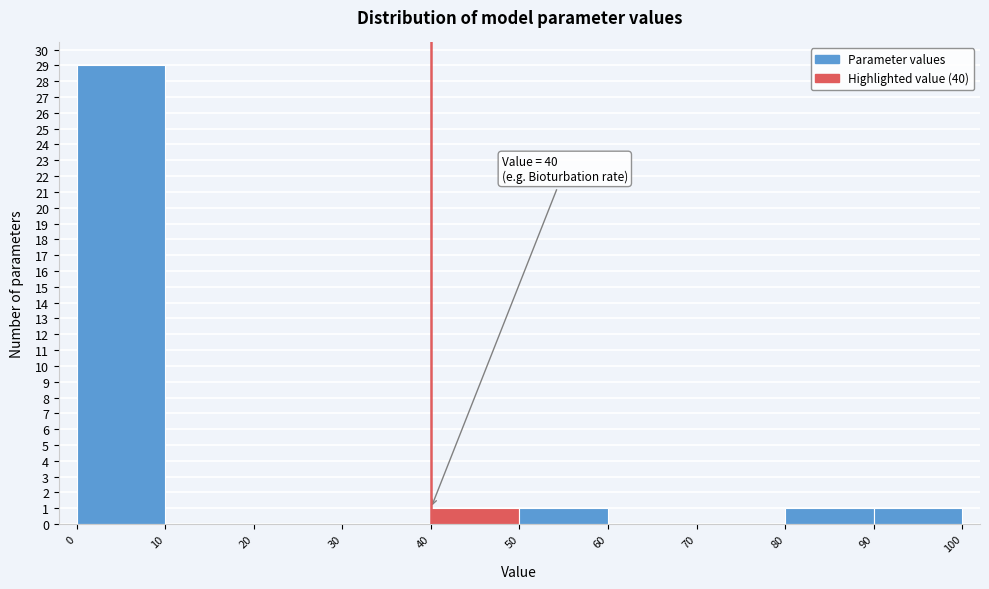

Which range on the x-axis has the tallest bar?

0 to 10